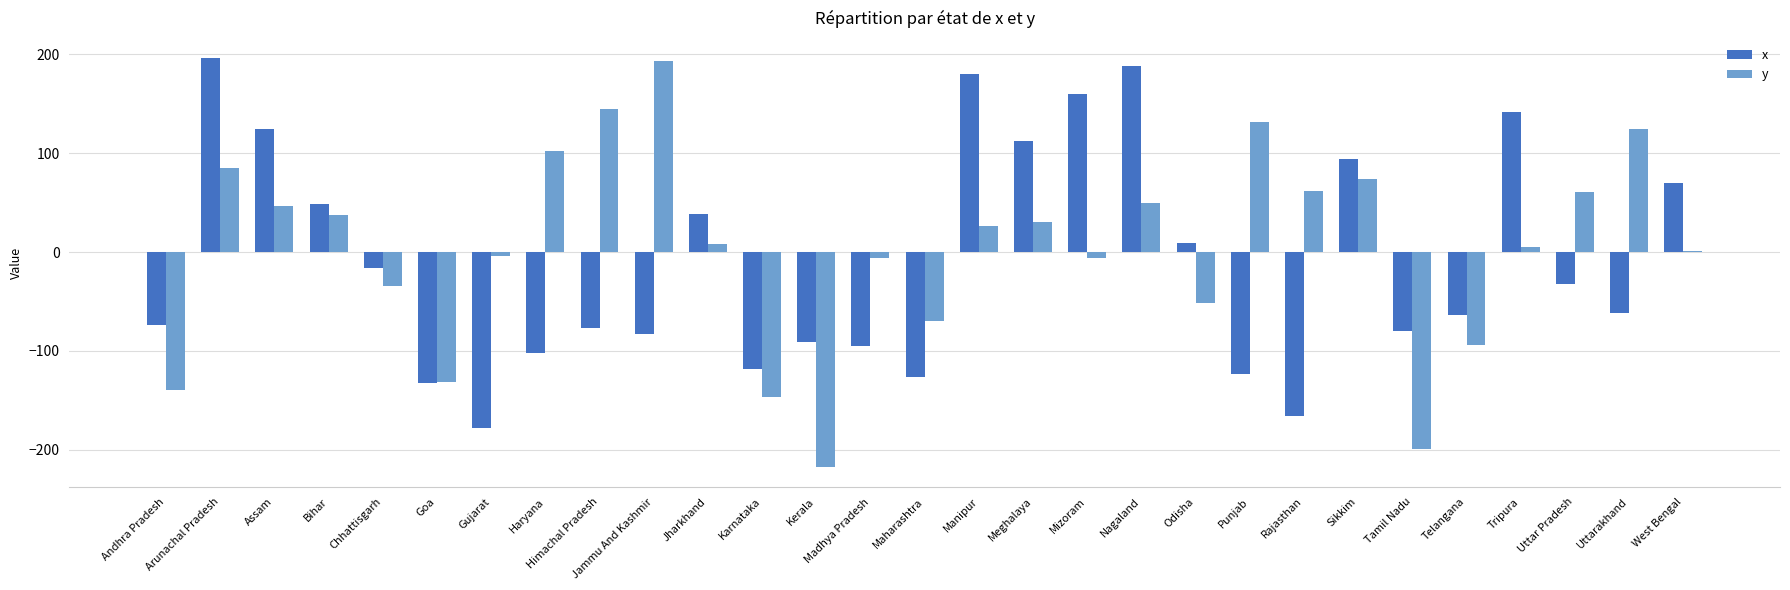

Which series has the widest spread of values?

y